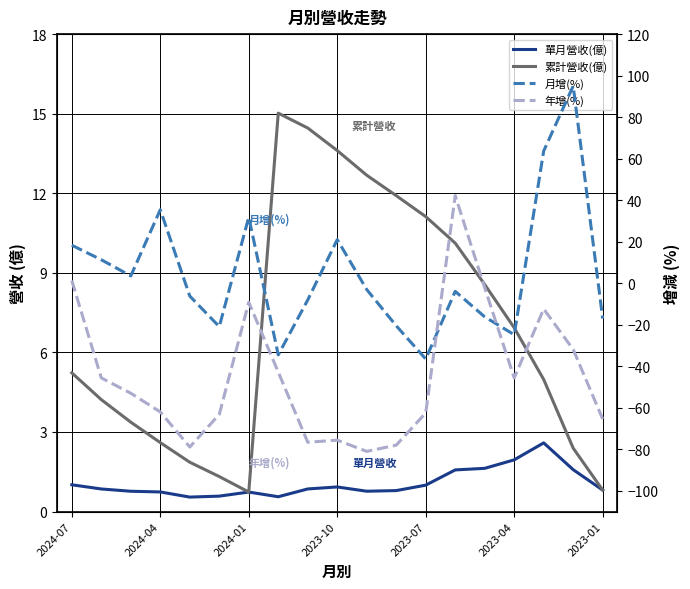

Which series has the largest range (max minus min)?

月增(%)